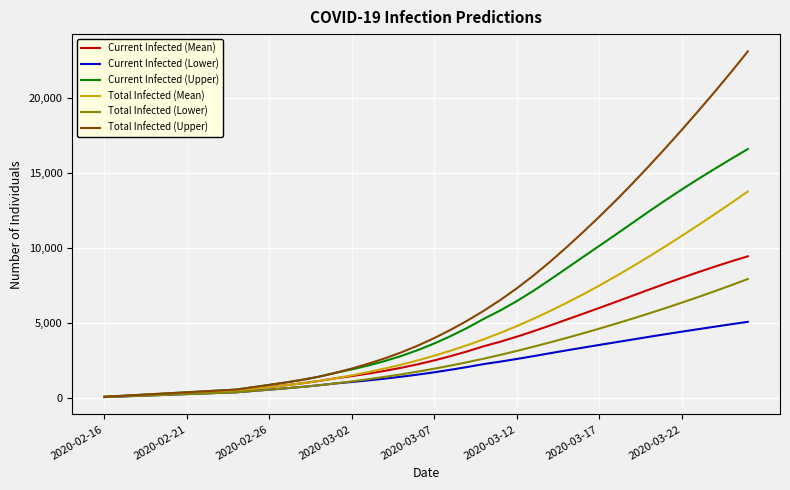

Which series has the largest range (max minus min)?

Total Infected (Upper)